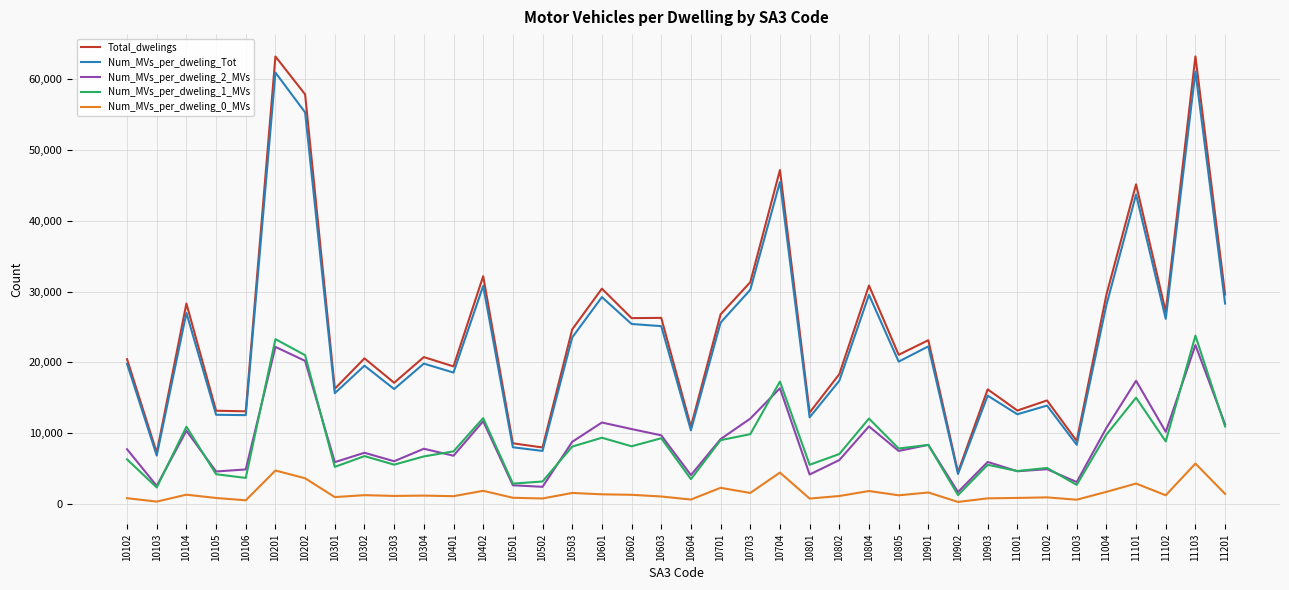

The Total_dwelings series shows 63202 at 10201. True or false?

True